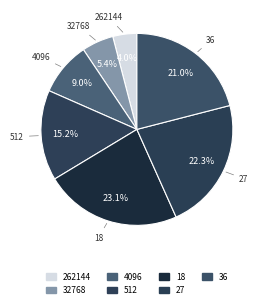

How many segments does this pie chart have?

7